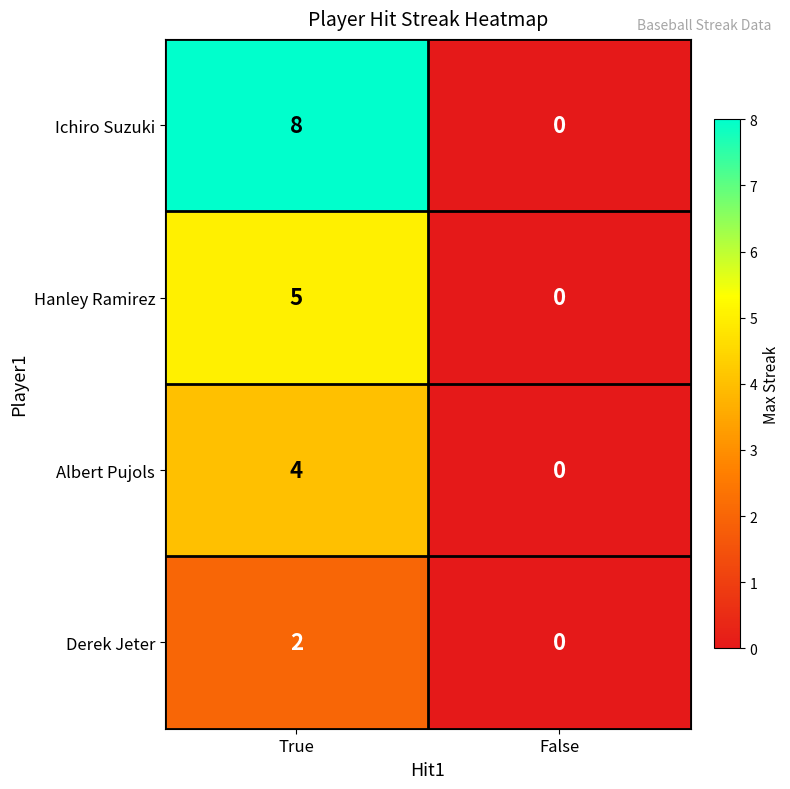

Rank the categories by Derek Jeter value from highest to lowest.

True, False